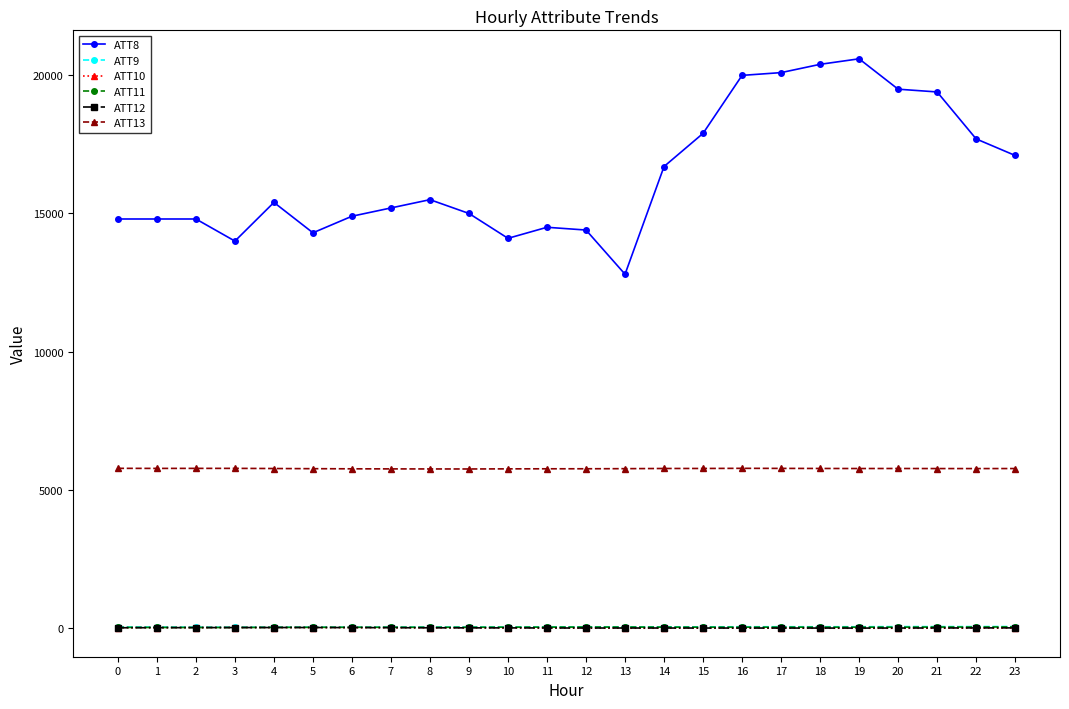

How many categories are shown in the chart?

24